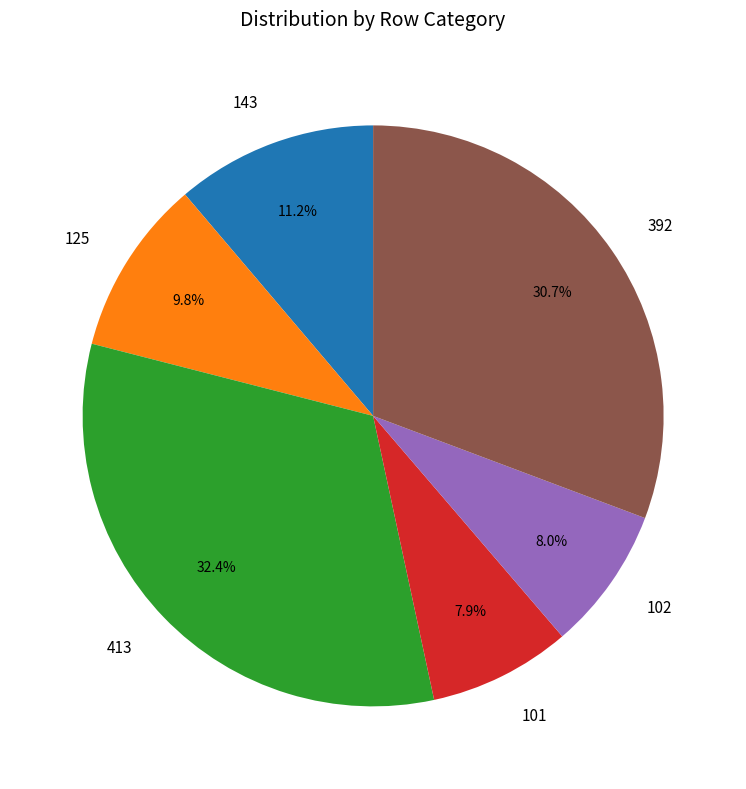

What is the largest slice in the pie chart?

413